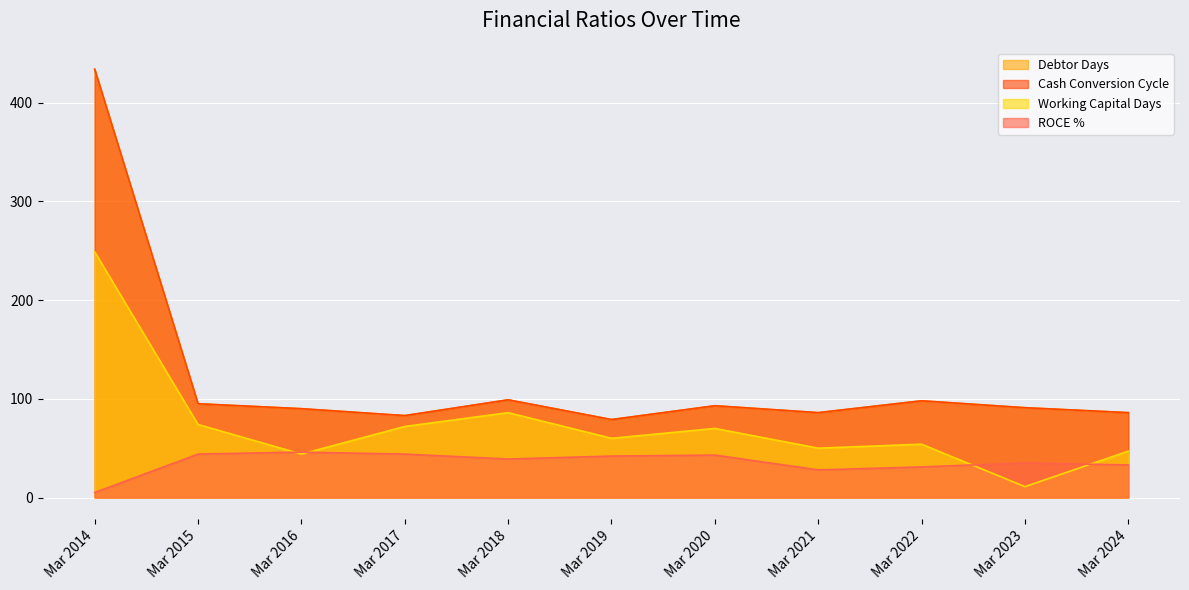

Which series has the largest total across all categories?

Debtor Days